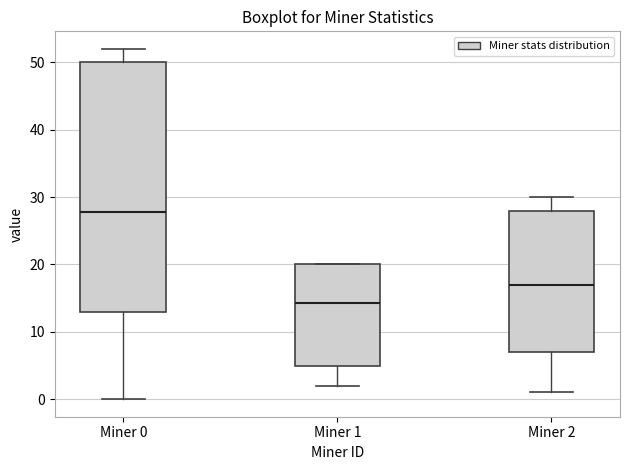

Where is the lower edge of the box for Miner 1 on the y-axis? The values are not printed on the chart, so give them approximately, as read against the axis.

5